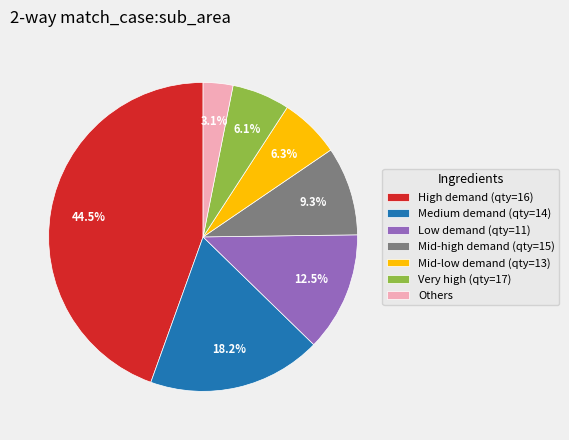

Which category has the smallest portion of the pie?

Others